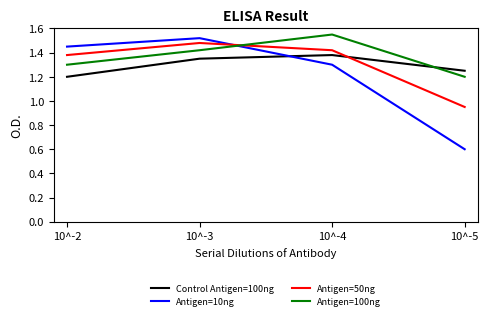

What is the total value across all series at 10^-2?

5.3